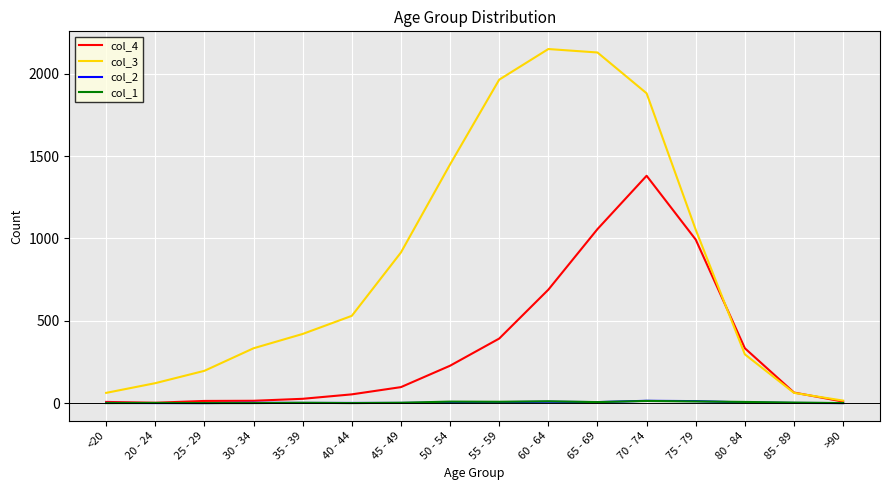

Which series has the largest total across all categories?

col_3